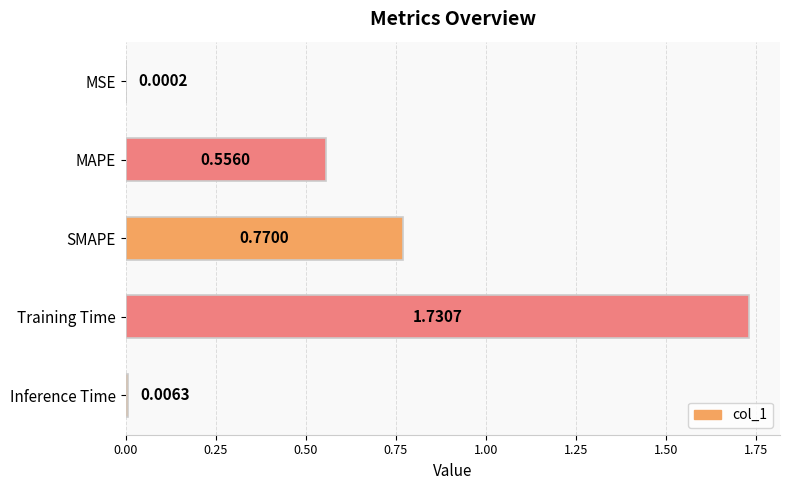

What is the change in value from SMAPE to Inference Time?

-0.8